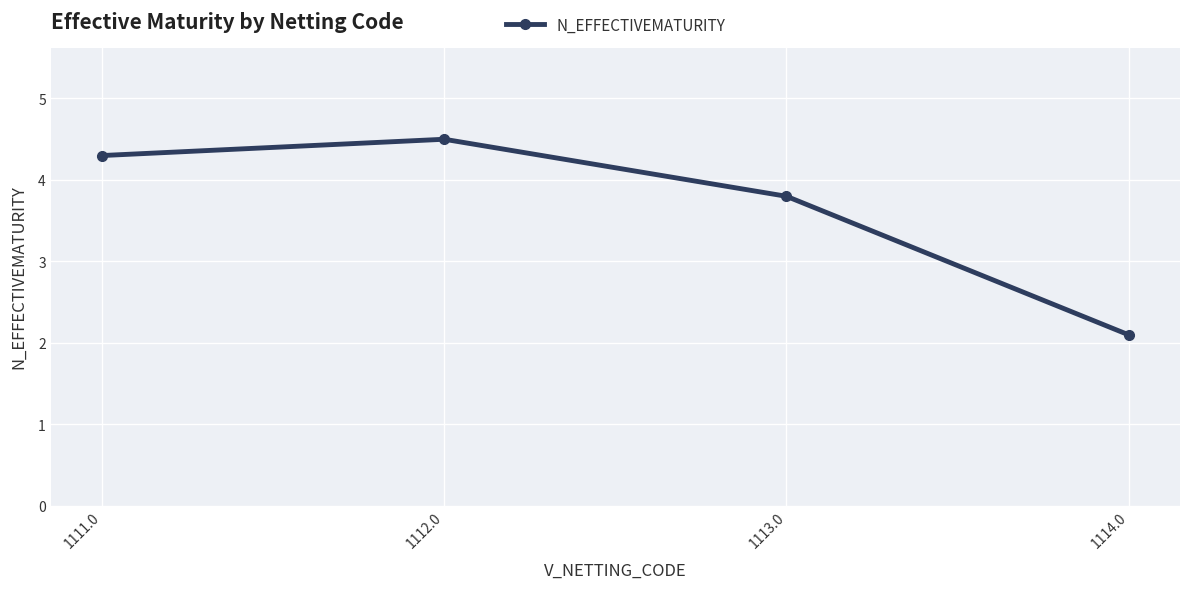

Where does the data first go above 4?

1111.0